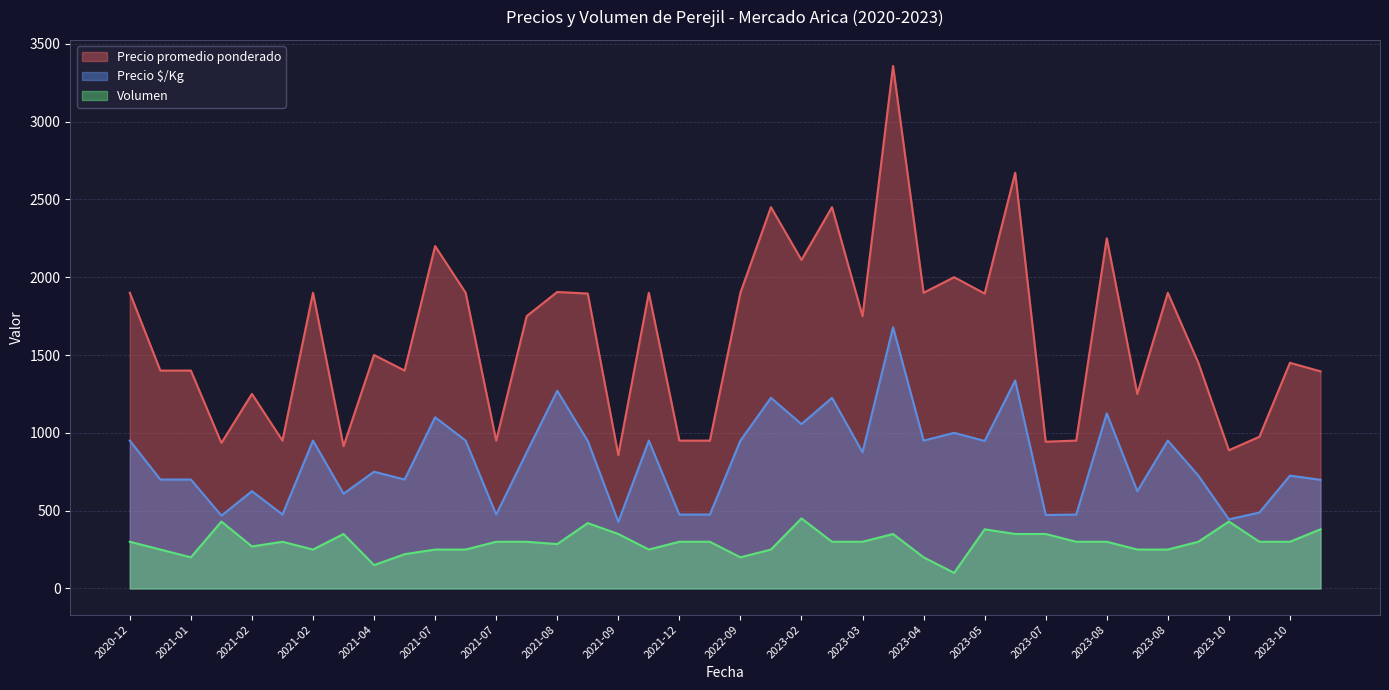

What is the label of the 7th point from the right?

2023-09